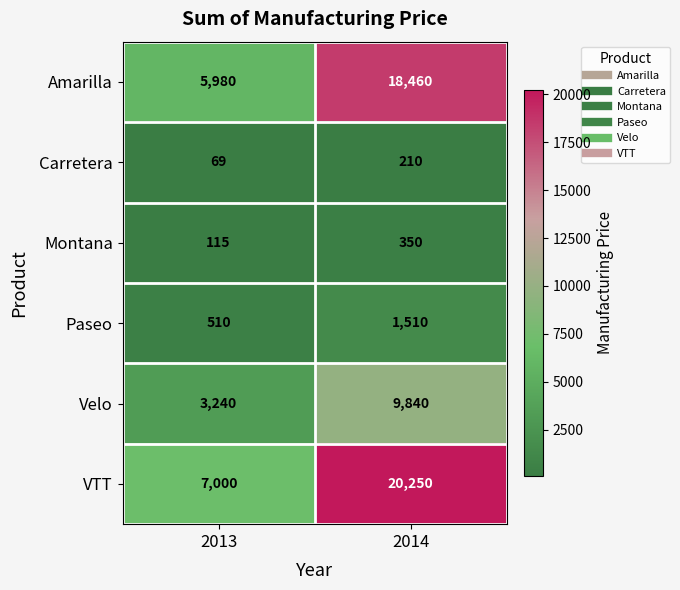

What is the difference between the maximum and minimum values in the VTT series?

13250